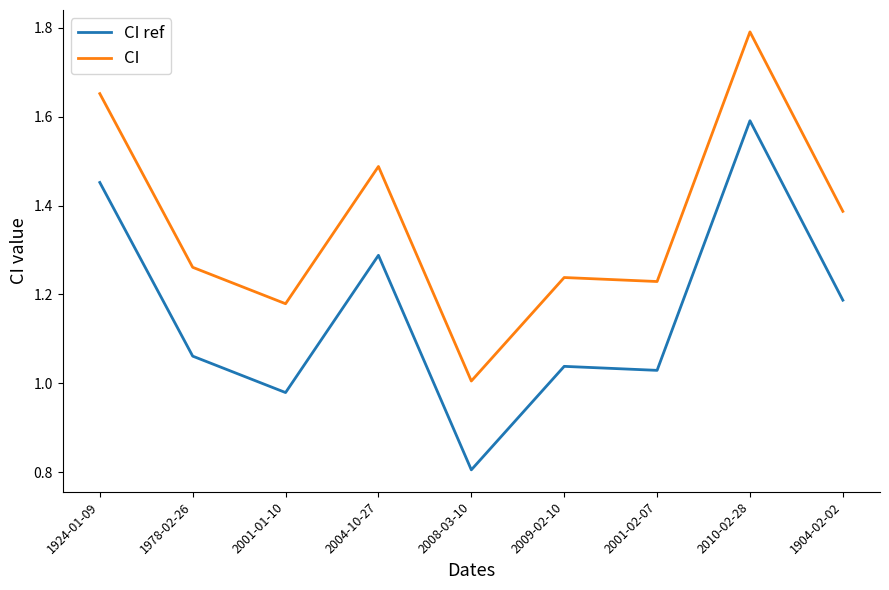

How many categories are shown in the chart?

9